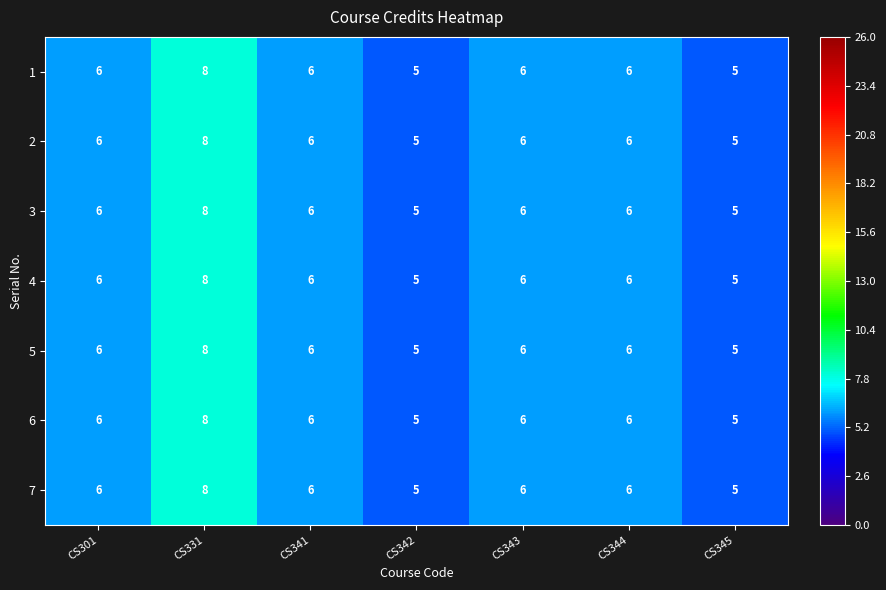

What is the average value of the 7 series?

6